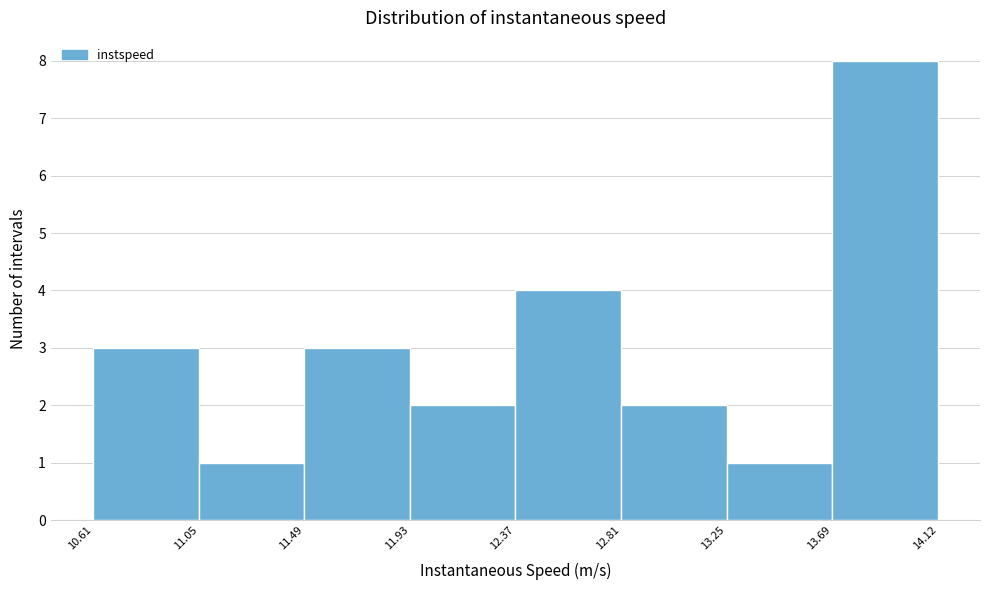

Over which range of the x-axis is the bar tallest?

13.69 to 14.12